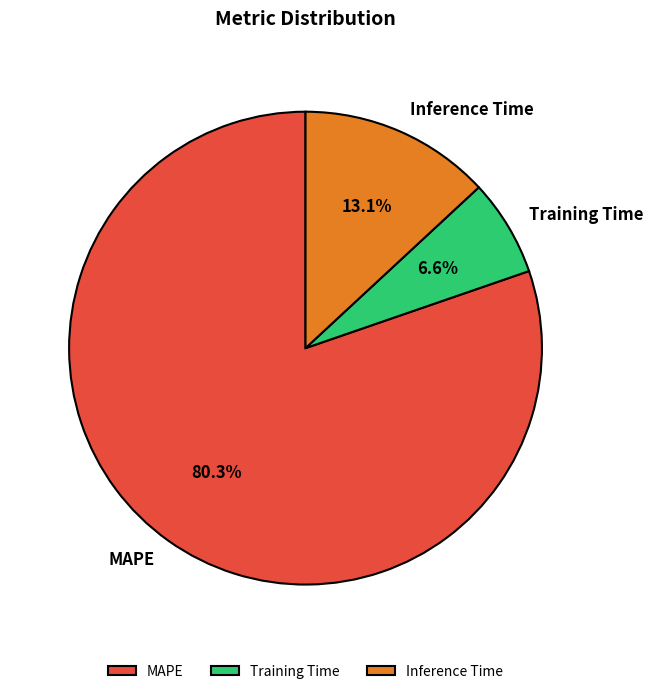

Is Training Time the majority of the pie?

No